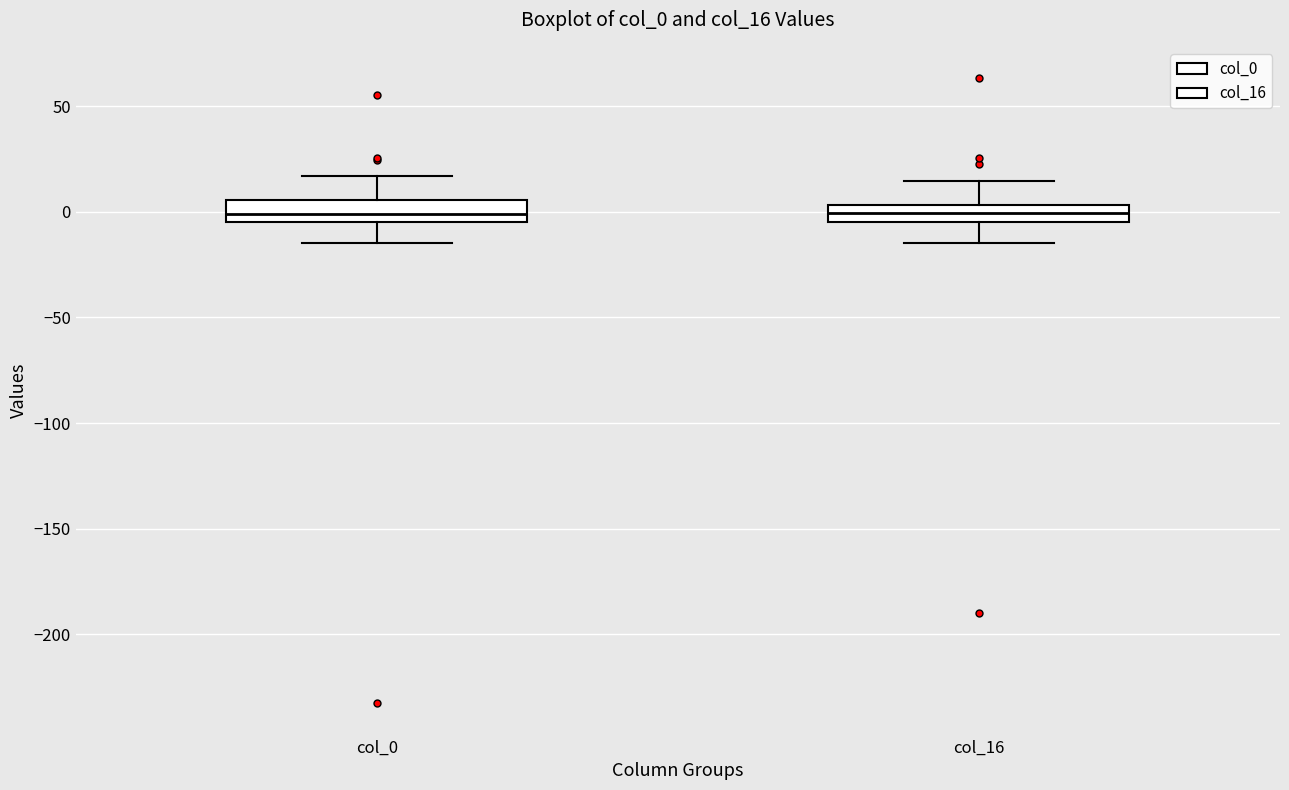

Reading left to right, read every box against the y-axis: the position of its median line, the range the box covers, and the ends of its whiskers. The values are not printed on the chart, so give them approximately, as read against the axis.

col_0: median 0, box -5 to 5, whiskers -15 to 15
col_16: median 0, box -5 to 5, whiskers -15 to 15